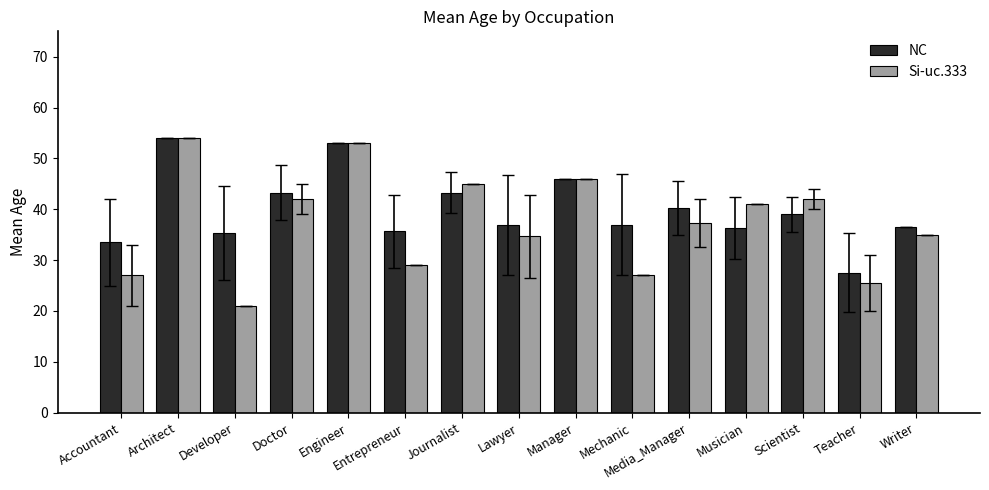

What is the greatest value displayed?

54.0